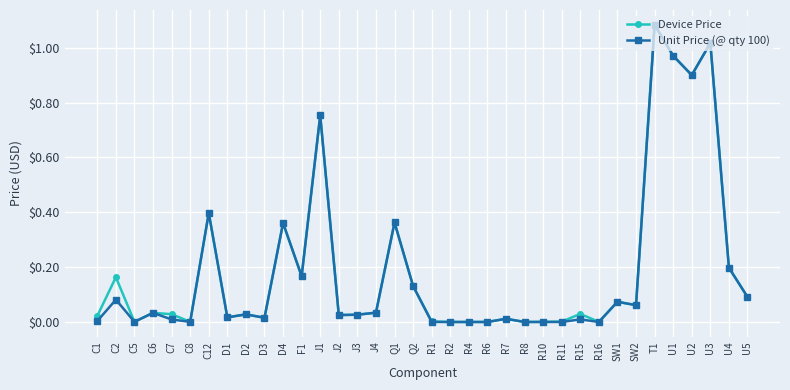

At which category does Unit Price (@ qty 100) reach its first local peak?

C2